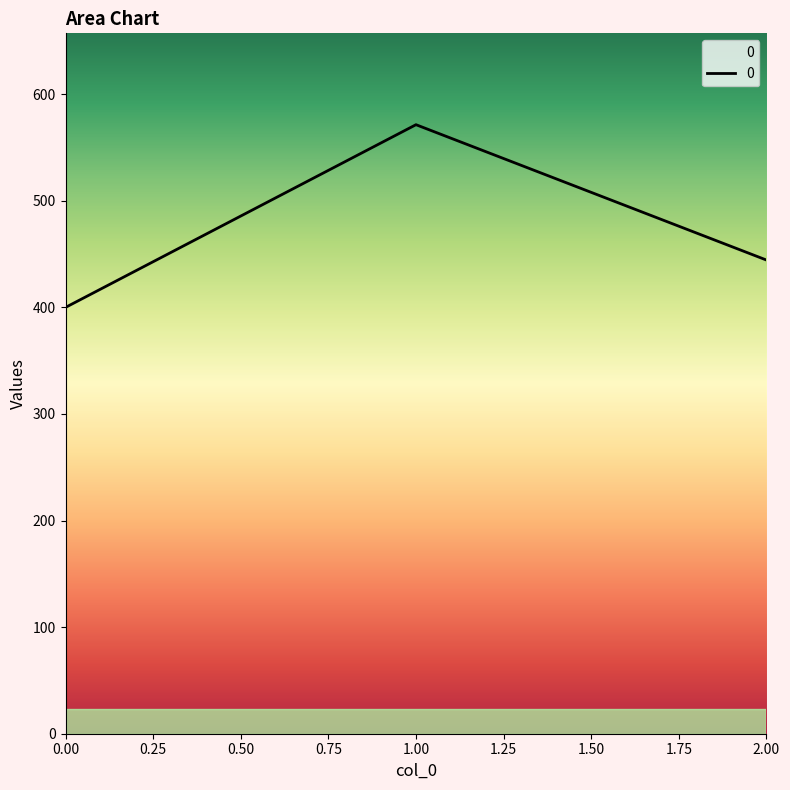

The value at 0.00 is 248.7. True or false?

False